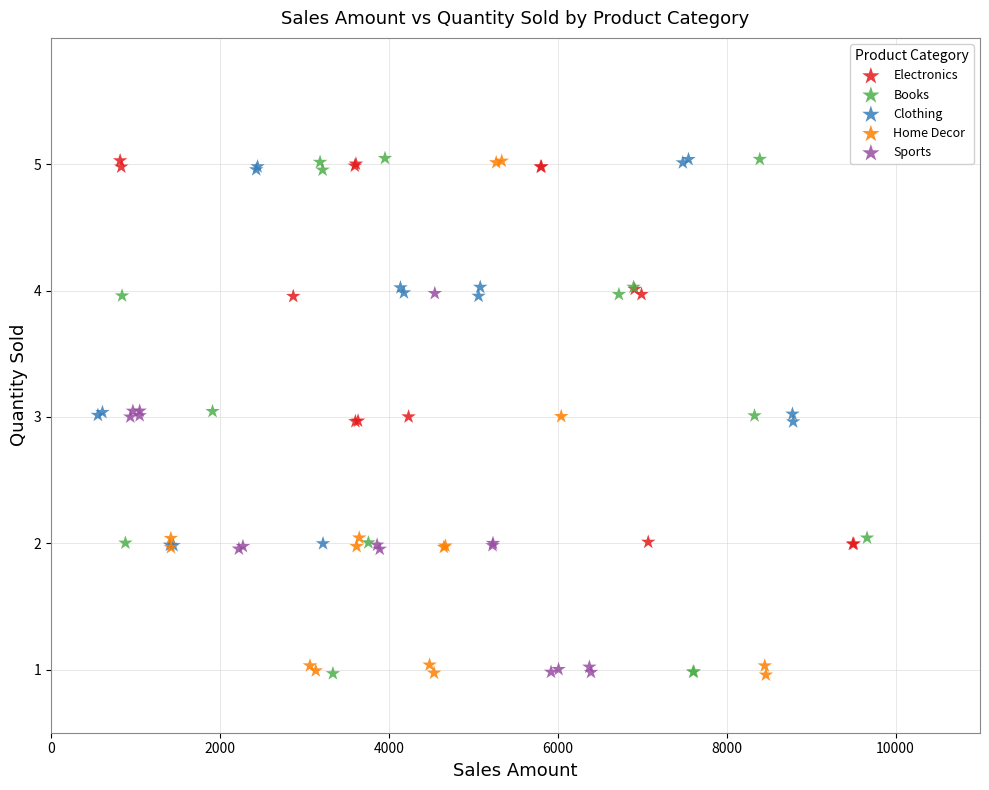

What are all the series names shown in the legend?

Electronics, Books, Clothing, Home Decor, Sports